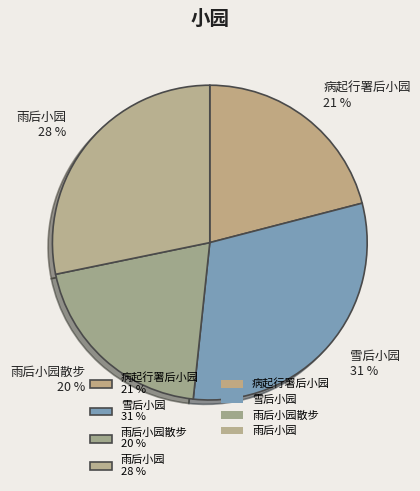

Is it true that 雪后小园 31 % is 17% of the pie?

False